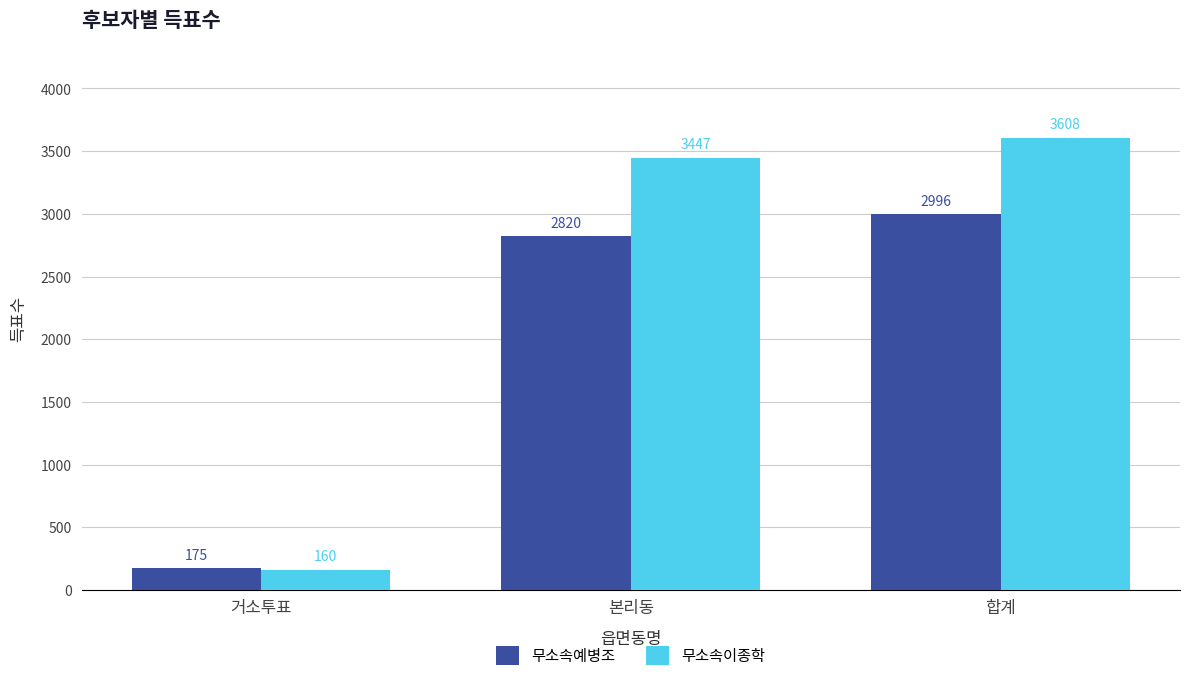

What is the lowest value of the 무소속예병조 series?

175